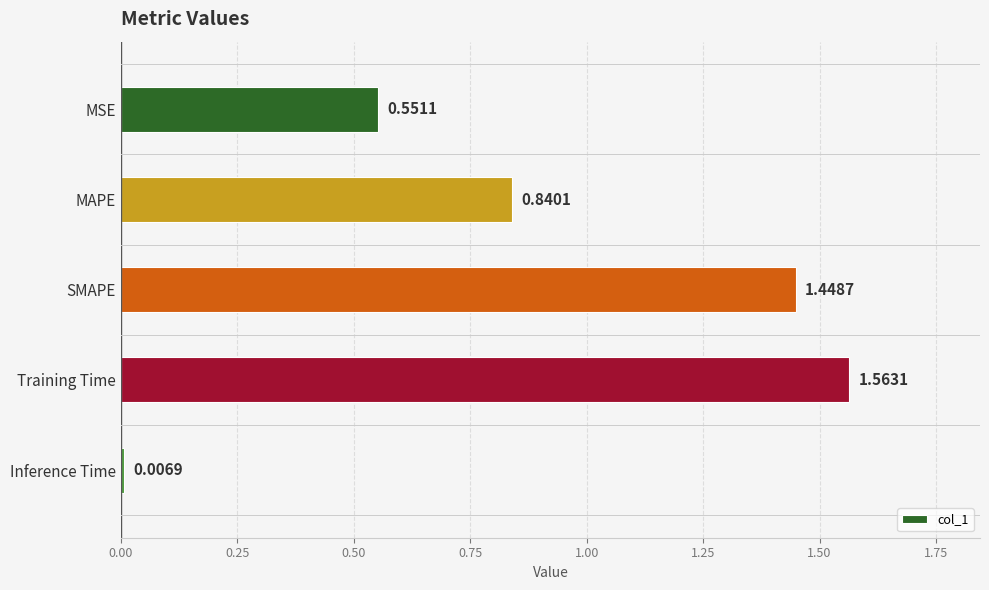

Are the bars horizontal?

Yes